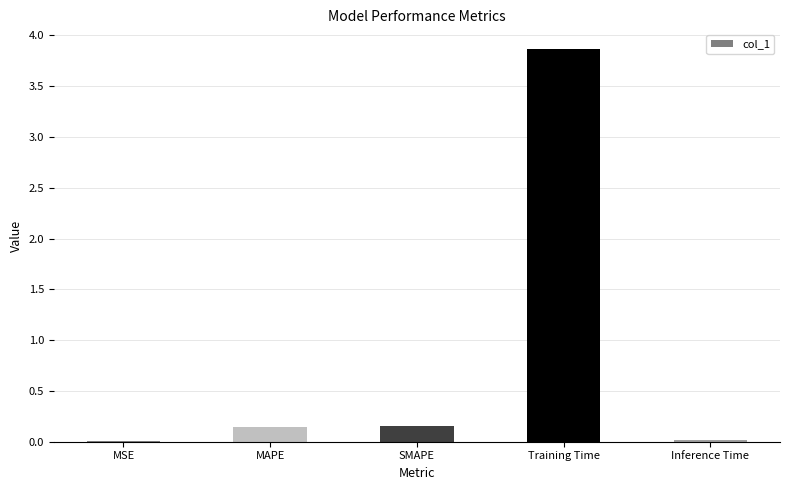

What is the greatest value displayed?

3.9